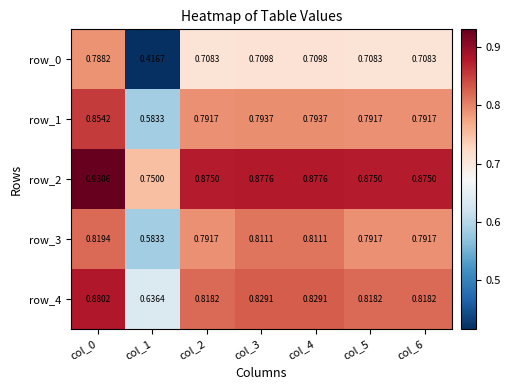

Is the value of row_0 at col_3 greater than the value of row_1 at col_2?

No